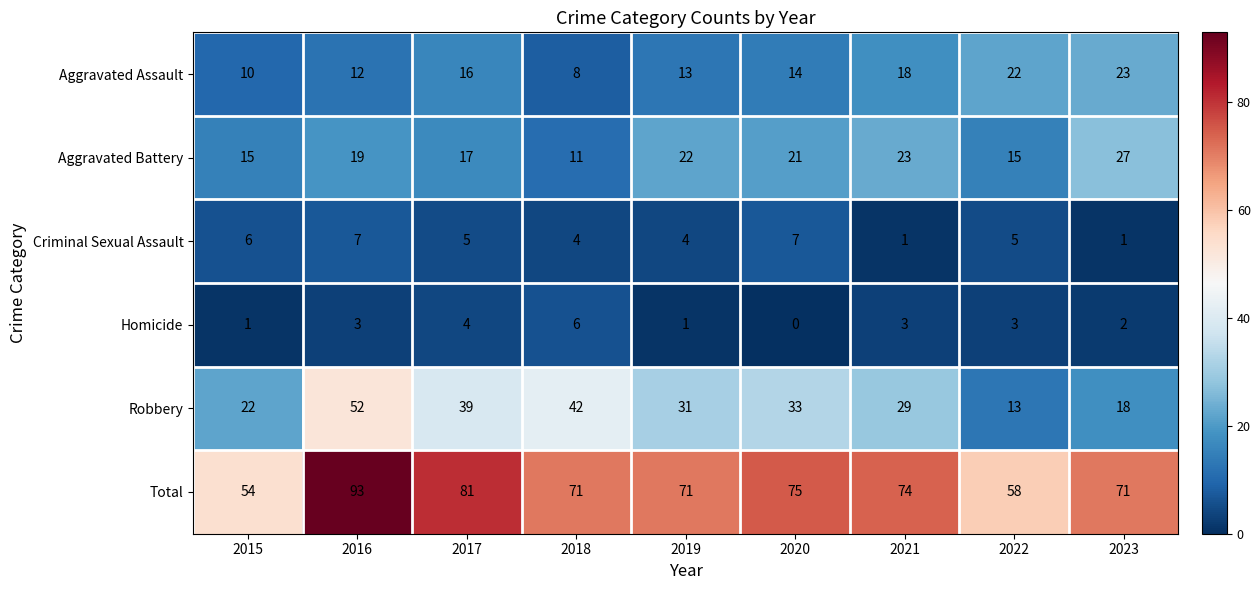

What is the difference between the highest and lowest values at 2019?

70